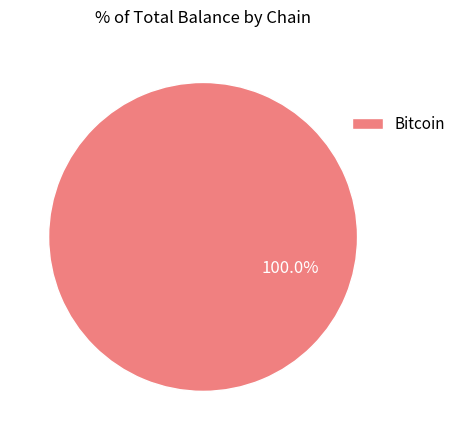

Rank the categories by value from highest to lowest.

Bitcoin